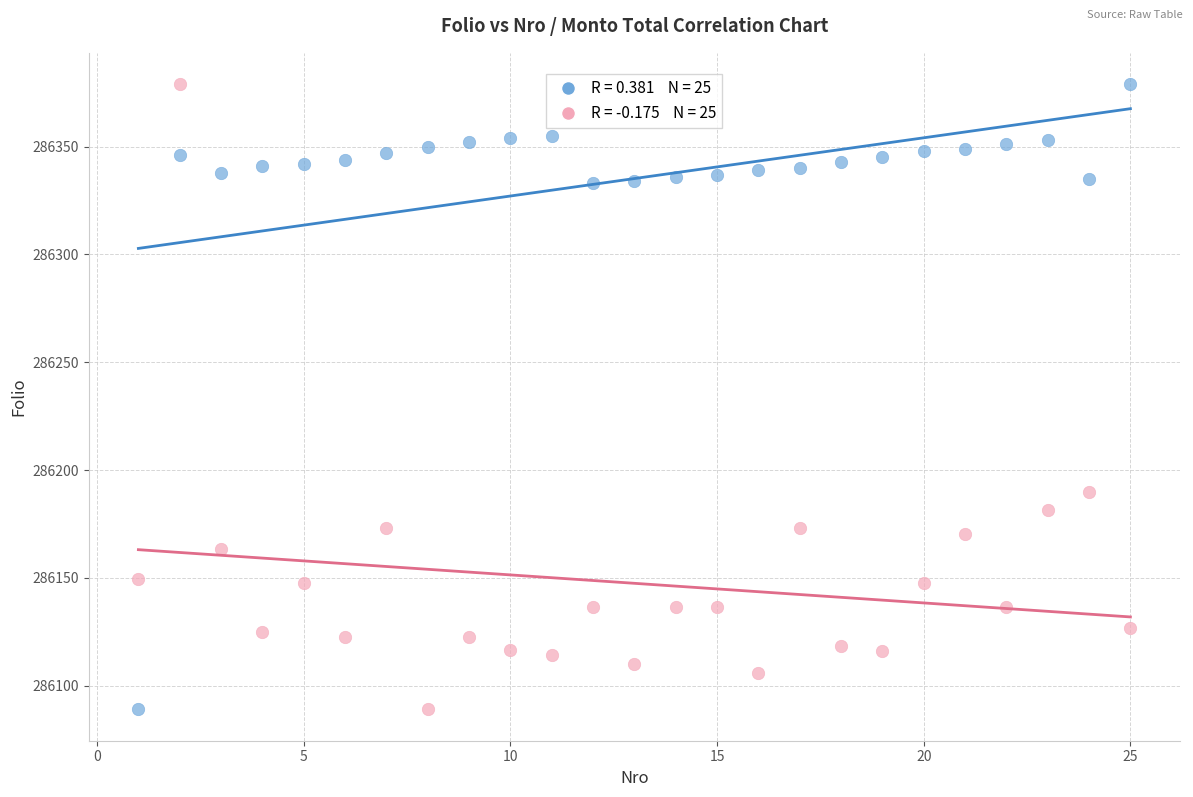

Across all data points, what is the range of Y values (max minus min)?

290.0